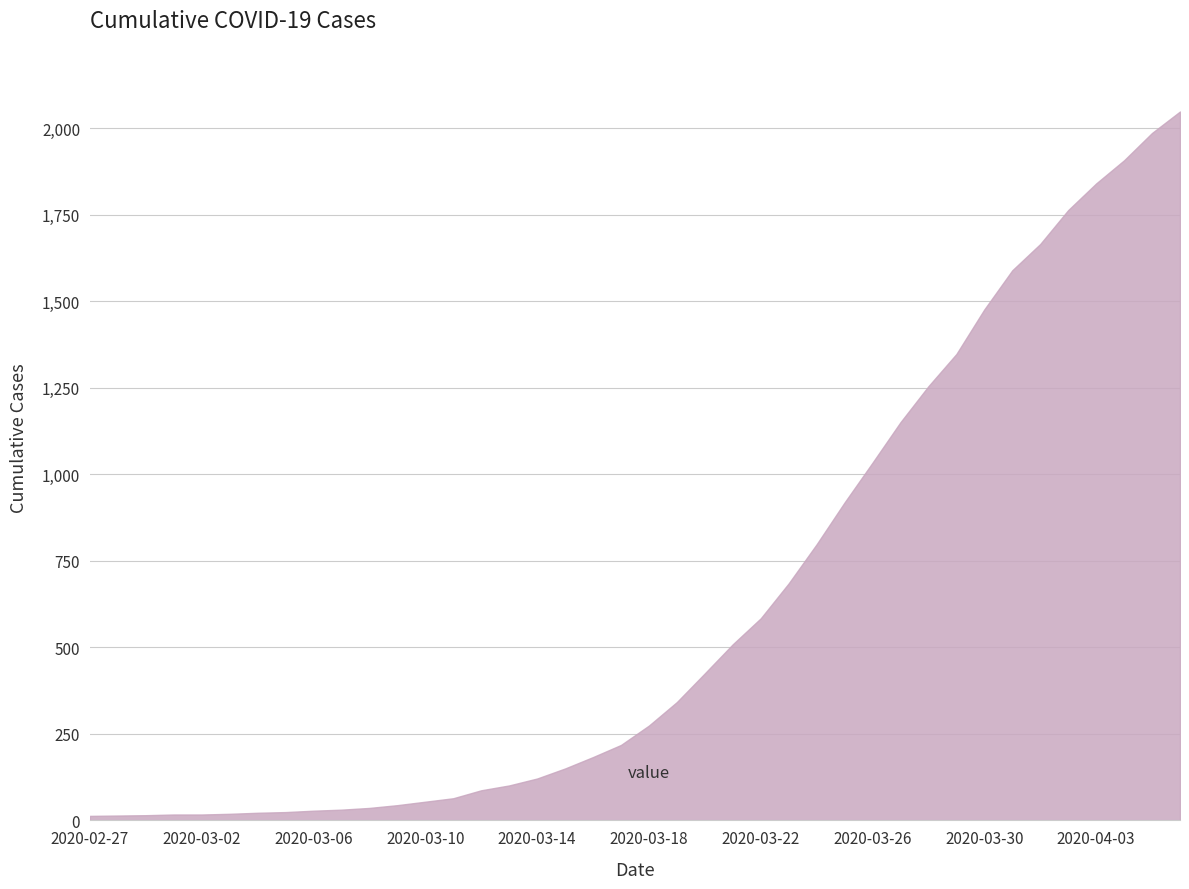

What is the sum of all values?

24864